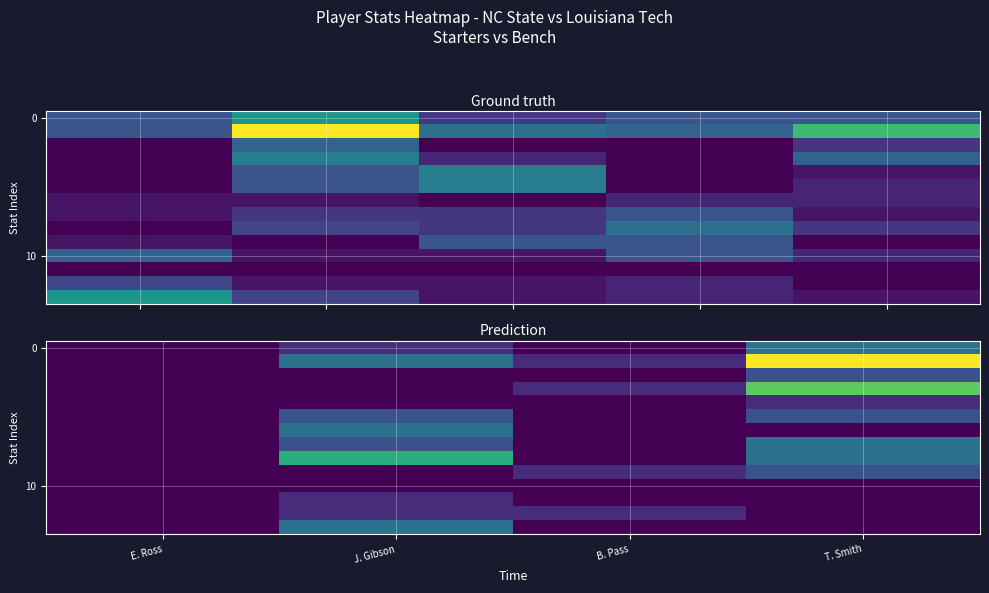

Which category has the lowest value across all series?

E. Ross